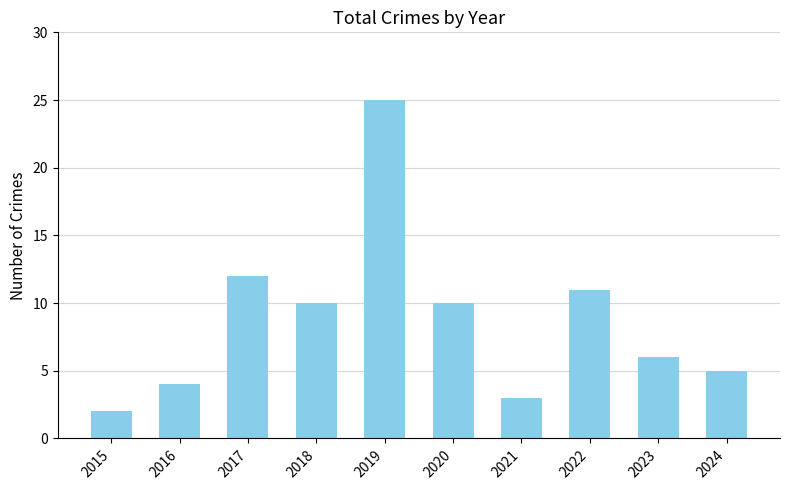

True or false: the data shows 10 at 2020.

True